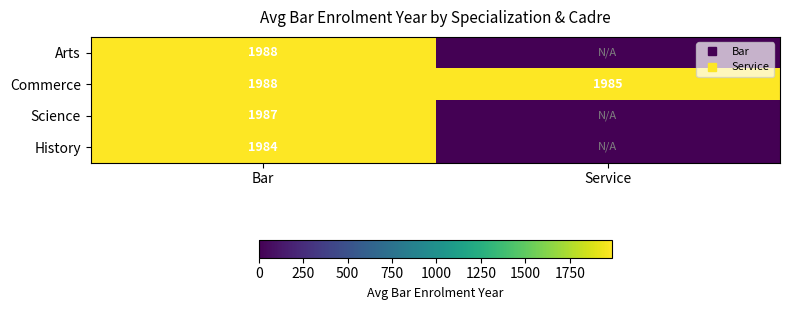

Which category has the highest value in the History series?

Bar